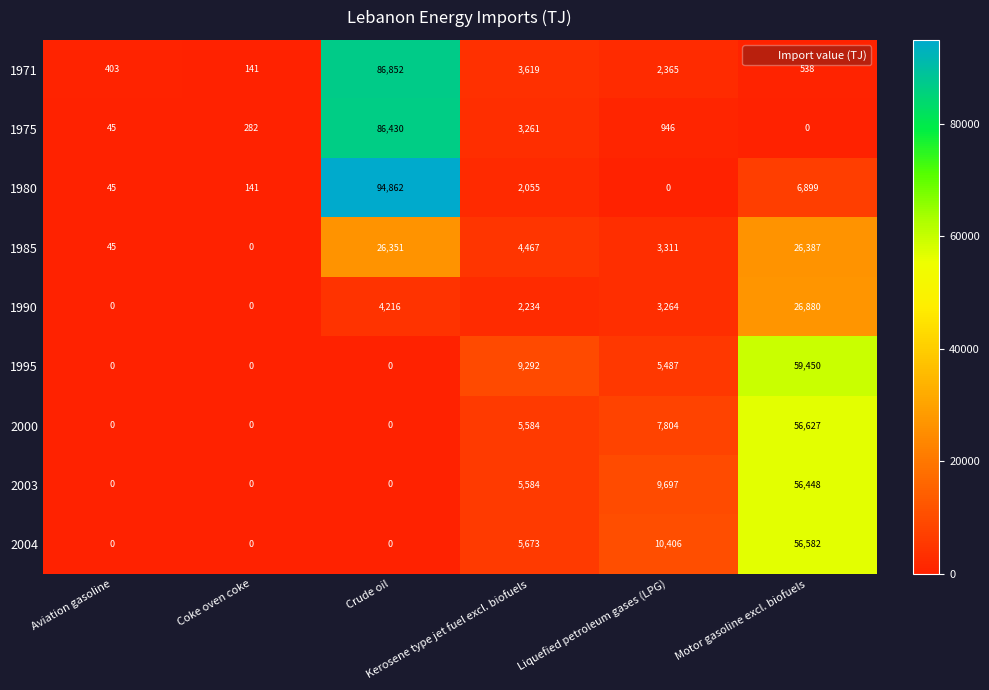

What is the highest value of the 1985 series?

26387